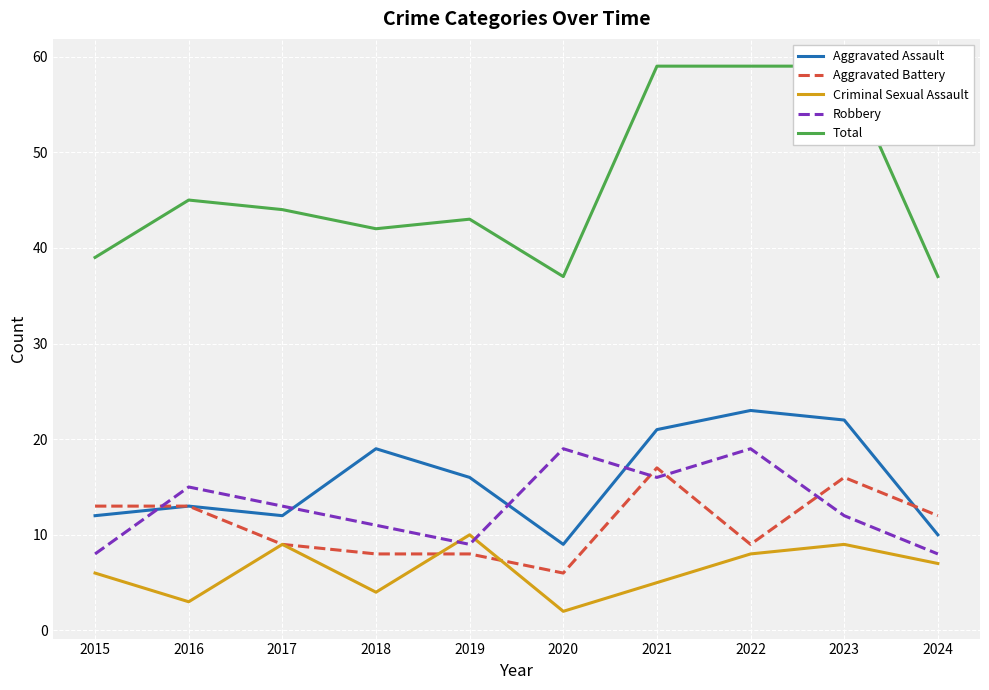

At which category is the sum across all series the highest?

2021